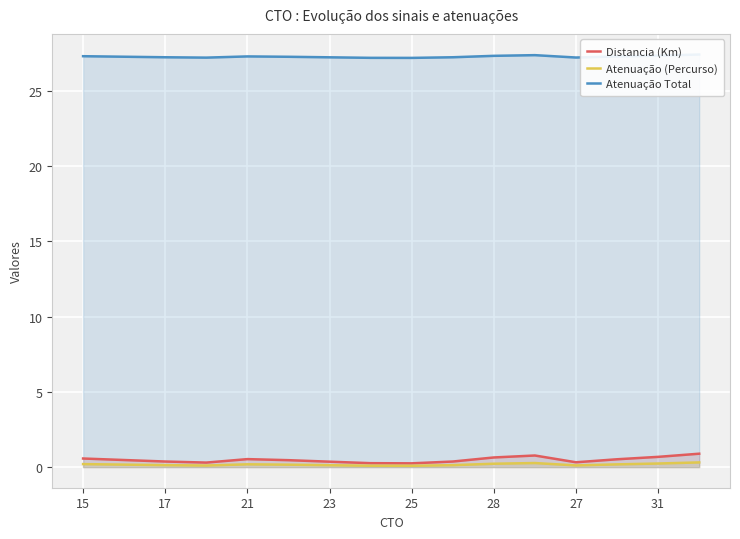

What is the maximum value for Distancia (Km)?

0.9